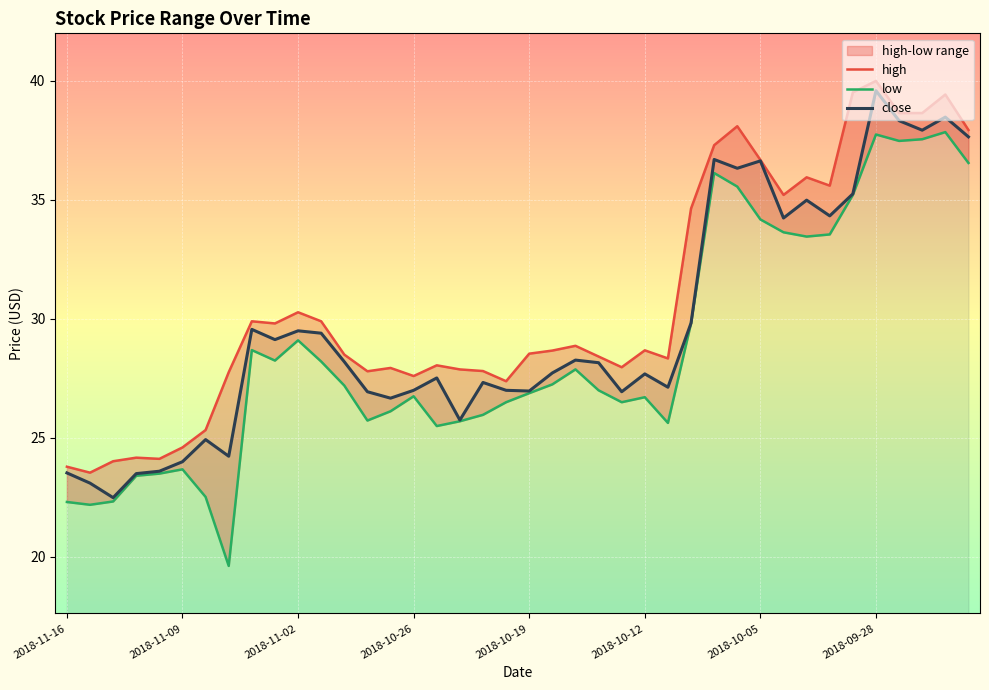

How many data points in close are above 28?

20